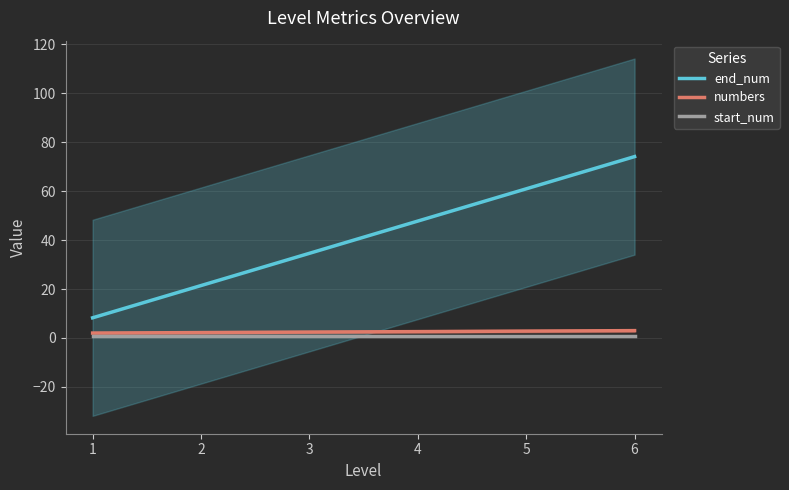

What is the difference between the maximum and minimum values in the end_num series?

65.9